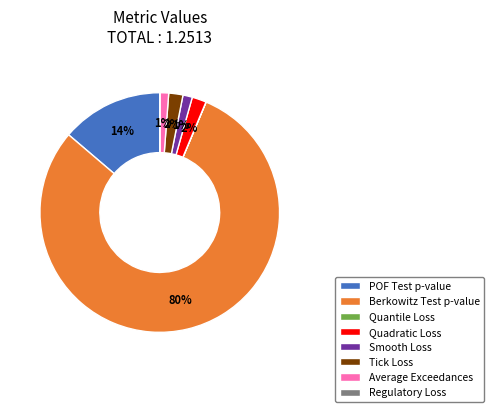

True or false: Tick Loss accounts for 2% of the total.

True